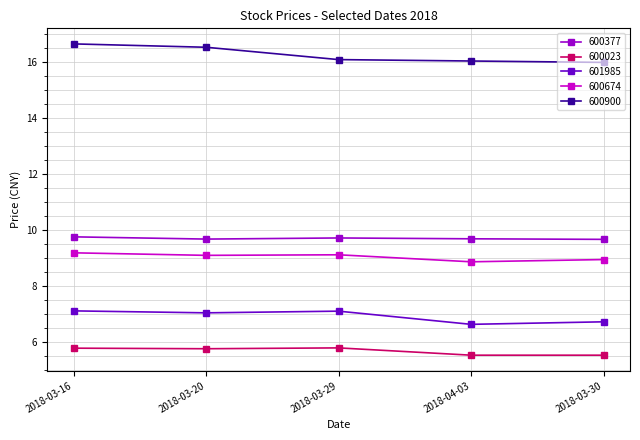

Is the value of 600377 at 2018-04-03 greater than the value of 600674 at 2018-03-30?

Yes